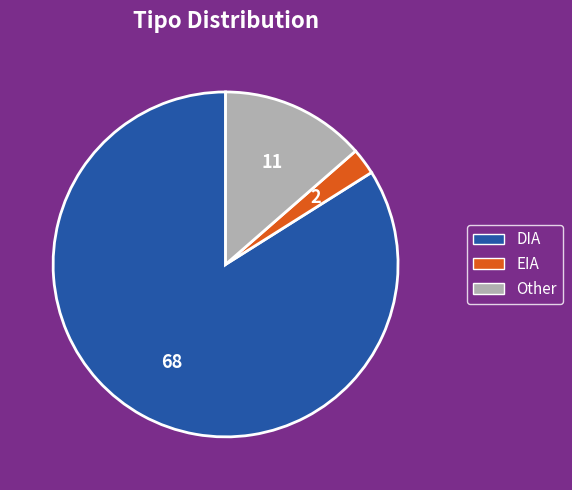

True or false: EIA accounts for 10% of the total.

False